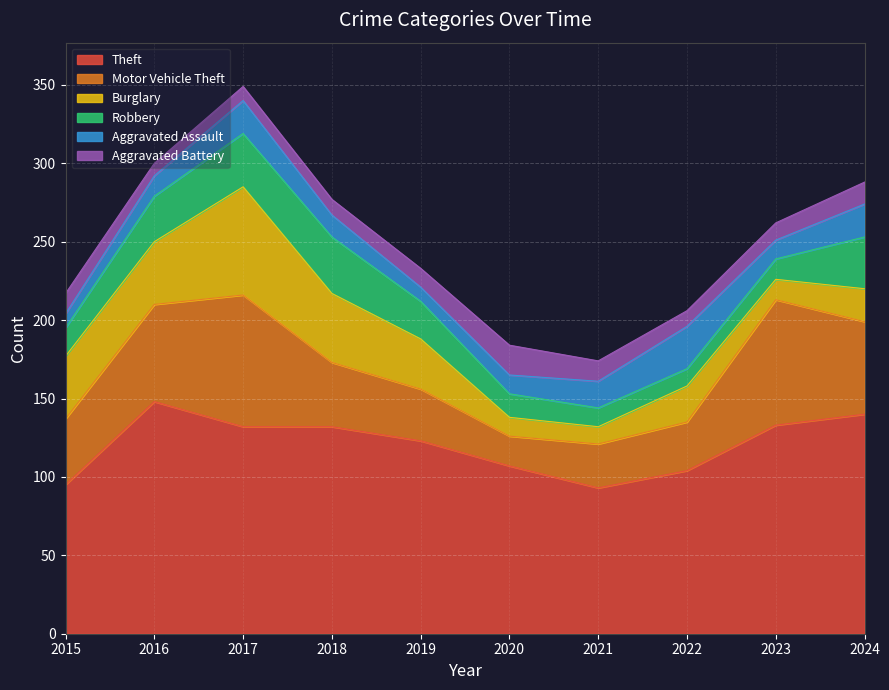

Reading left to right, what are all the values shown in this chart?

Theft: 95	148	132	132	123	107	93	104	133	140
Motor Vehicle Theft: 42	62	84	41	33	19	28	31	80	59
Burglary: 40	40	69	44	32	12	11	23	13	21
Robbery: 18	29	34	36	24	15	12	11	13	33
Aggravated Assault: 9	13	21	14	9	12	17	27	12	21
Aggravated Battery: 13	8	9	10	12	19	13	10	11	14